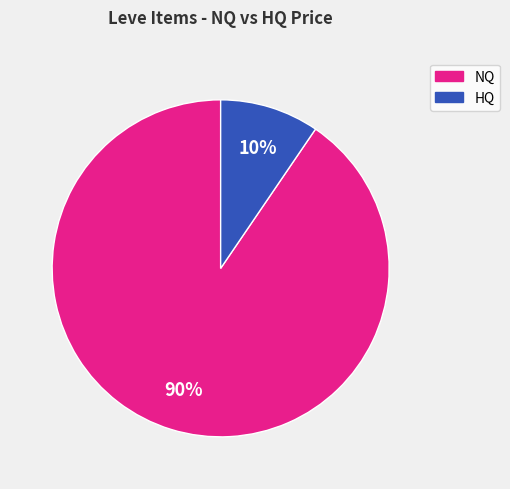

Count the number of slices in the pie.

2